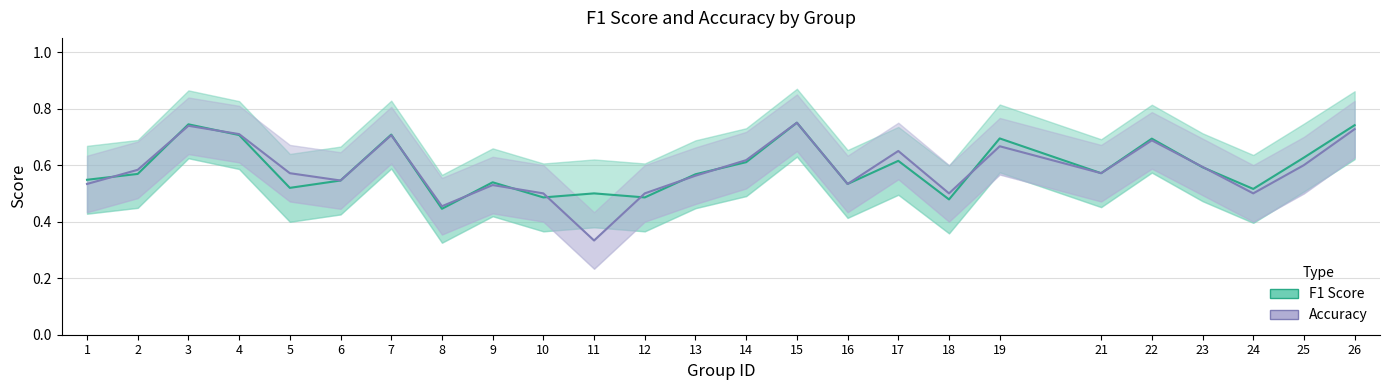

After their last crossing, which series has the higher values: accuracy or f1?

f1